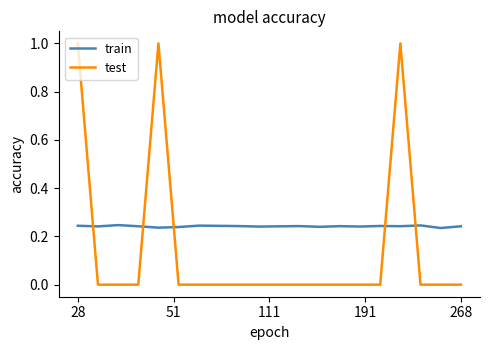

What is the maximum value for test?

1.0